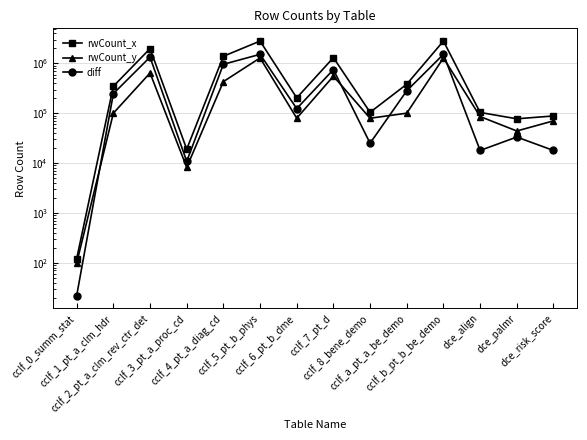

Where is diff nearest to the value 762219?

cclf_7_pt_d